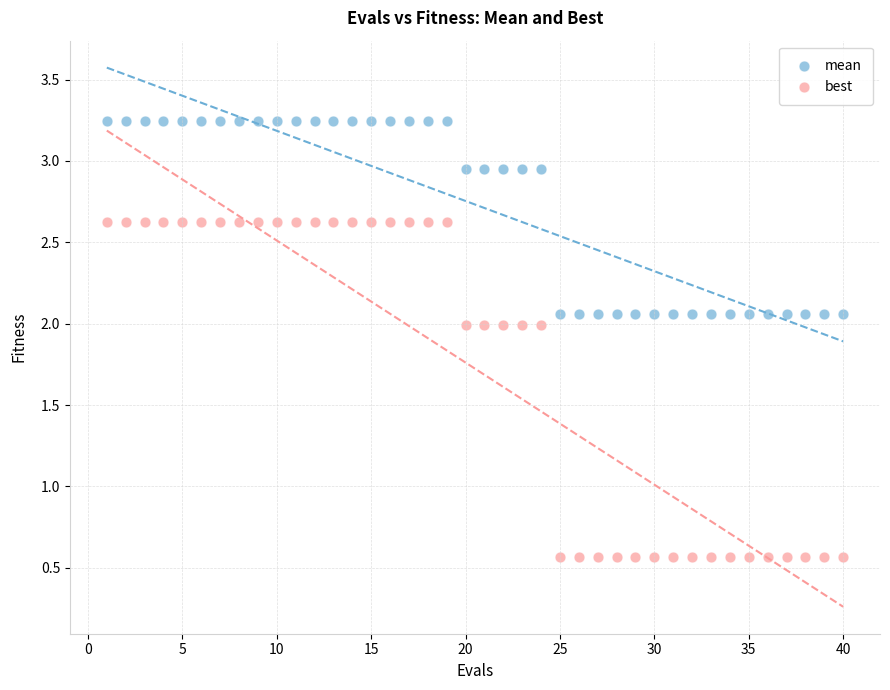

Which series reaches the minimum Y coordinate?

best